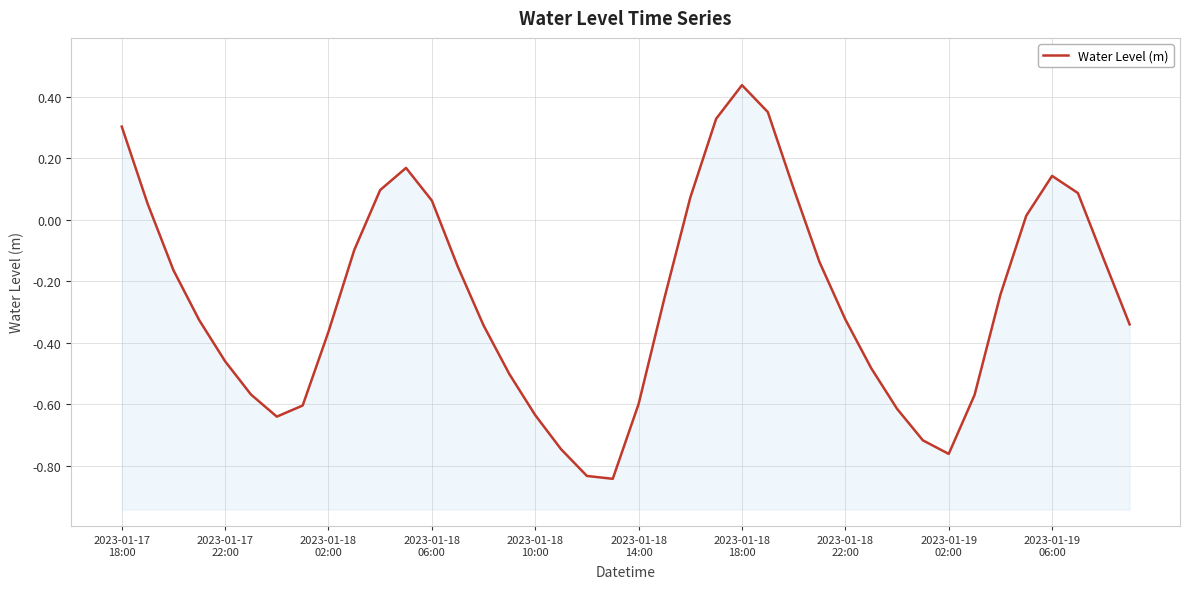

List the labels in order of value, smallest first.

19, 18, 32, 17, 31, 2023-01-18
18:00, 16, 30, 2023-01-18
22:00, 20, 33, 2023-01-18
14:00, 15, 29, 2023-01-18
10:00, 2023-01-19
02:00, 14, 39, 2023-01-18
06:00, 28, 21, 34, 2023-01-18
02:00, 13, 27, 38, 2023-01-19
06:00, 35, 2023-01-17
22:00, 12, 22, 37, 10, 26, 36, 11, 2023-01-17
18:00, 23, 25, 24